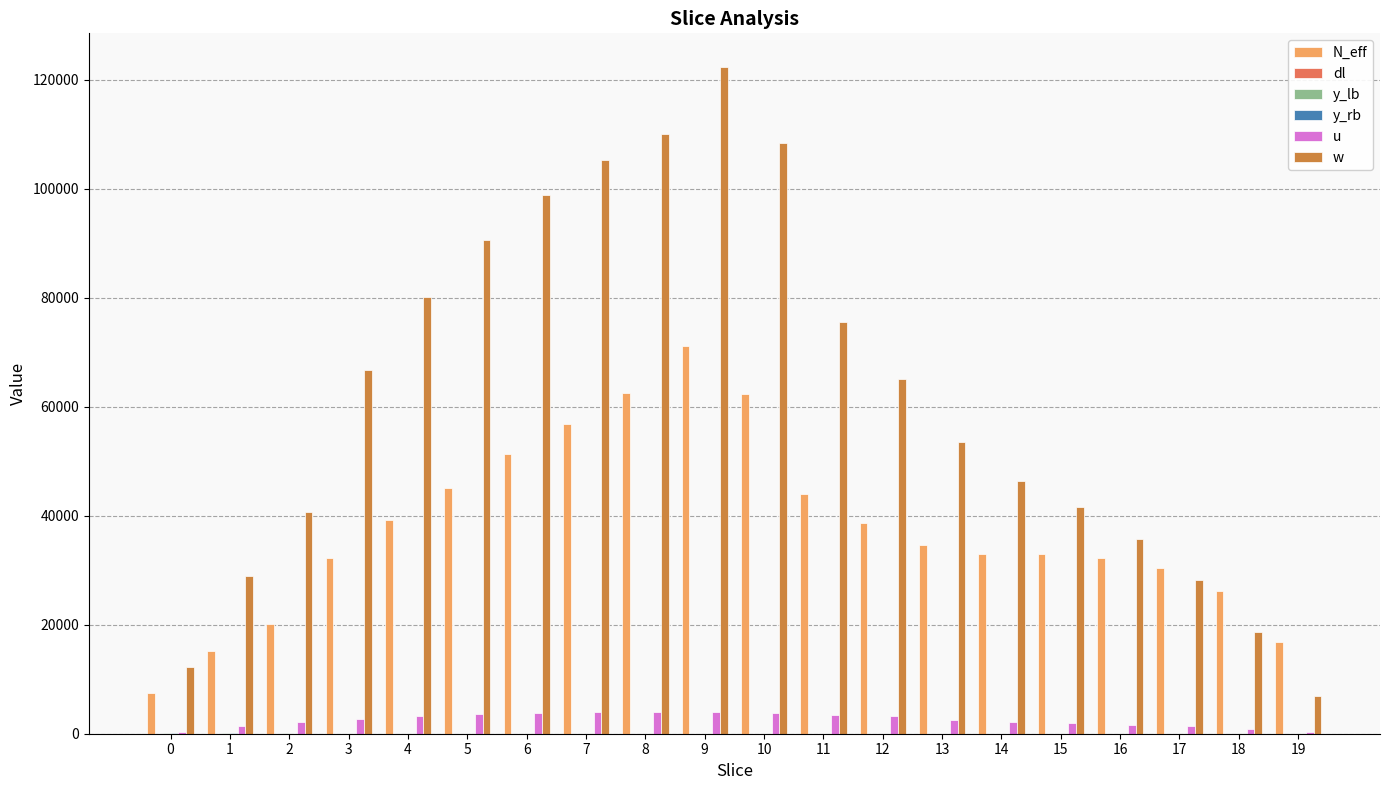

At which category does the chart reach its peak across all series?

9